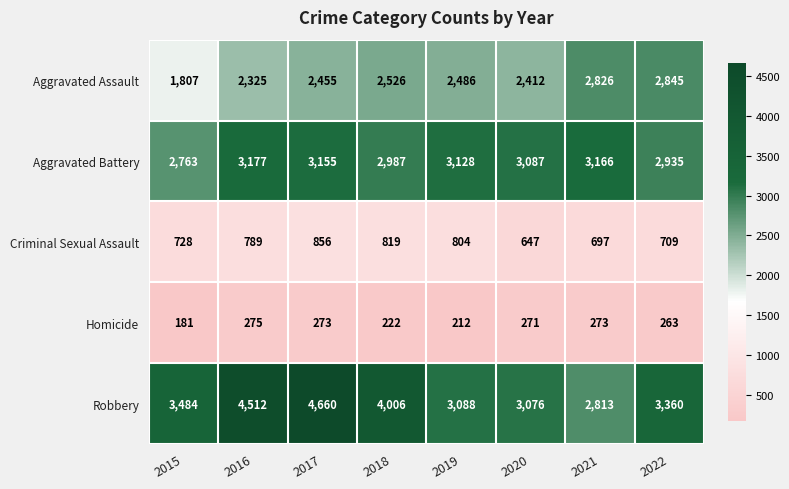

List the series in order of their peak value, highest first.

Robbery, Aggravated Battery, Aggravated Assault, Criminal Sexual Assault, Homicide